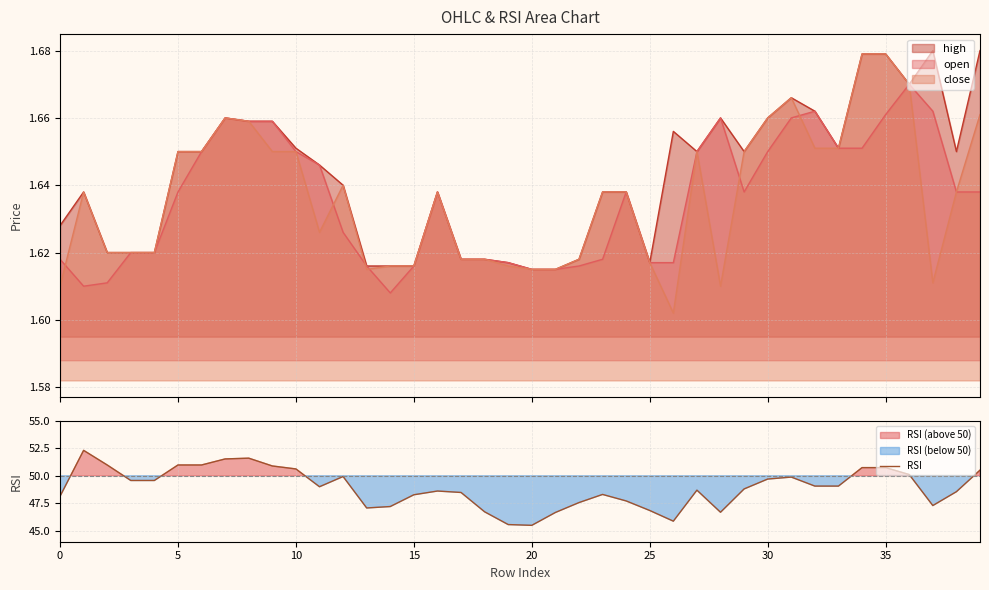

Does the chart have visible grid lines?

Yes